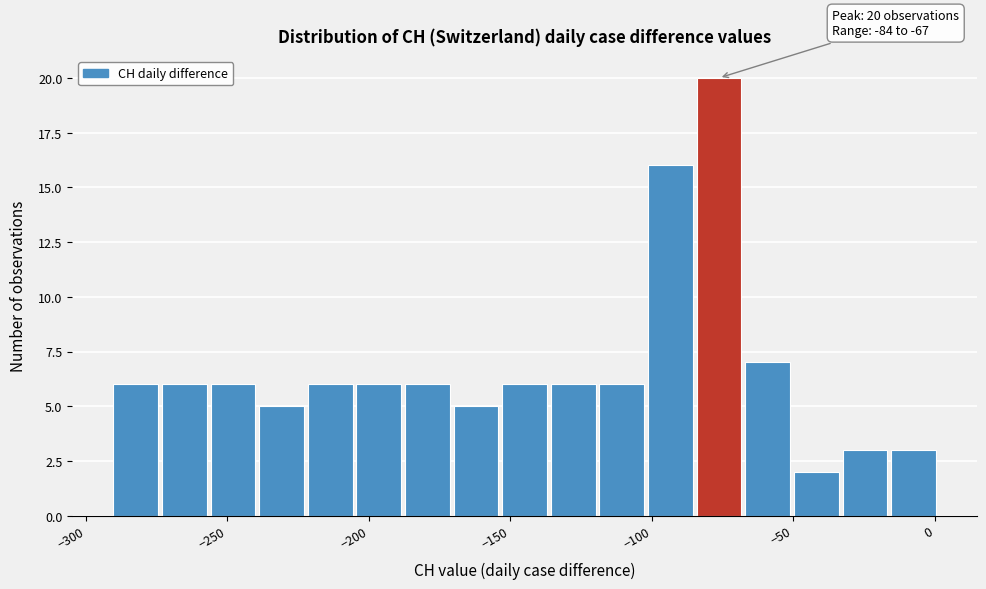

Read against the x-axis, roughly where is the centre of the tallest bar?

-75